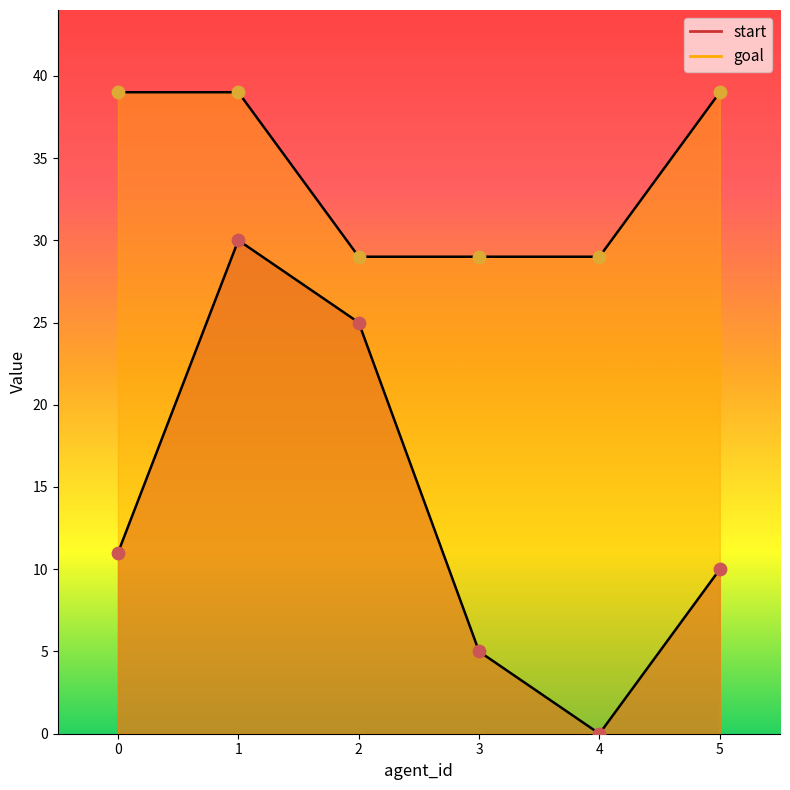

Which series has the widest spread of Y values?

start